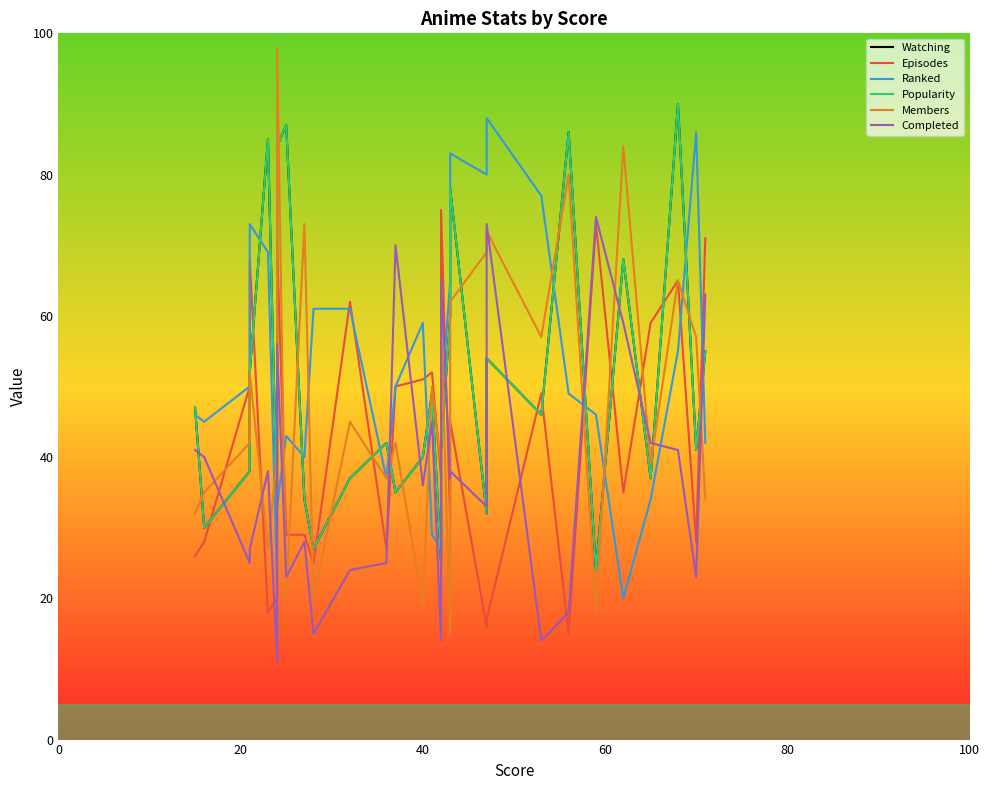

Rank the series by their maximum value, from lowest to highest.

Completed, Episodes, Ranked, Watching, Popularity, Members